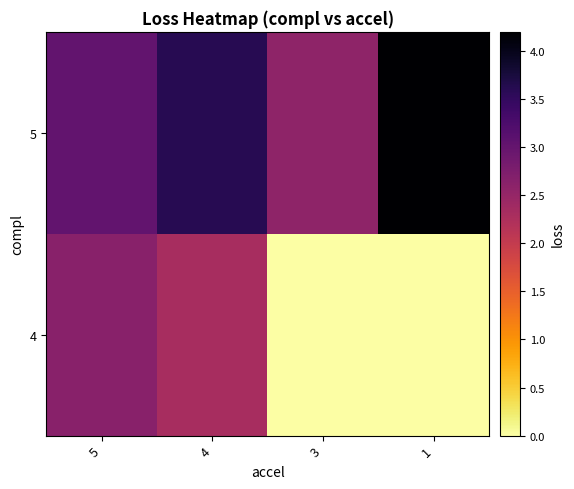

How many categories are shown in the chart?

4